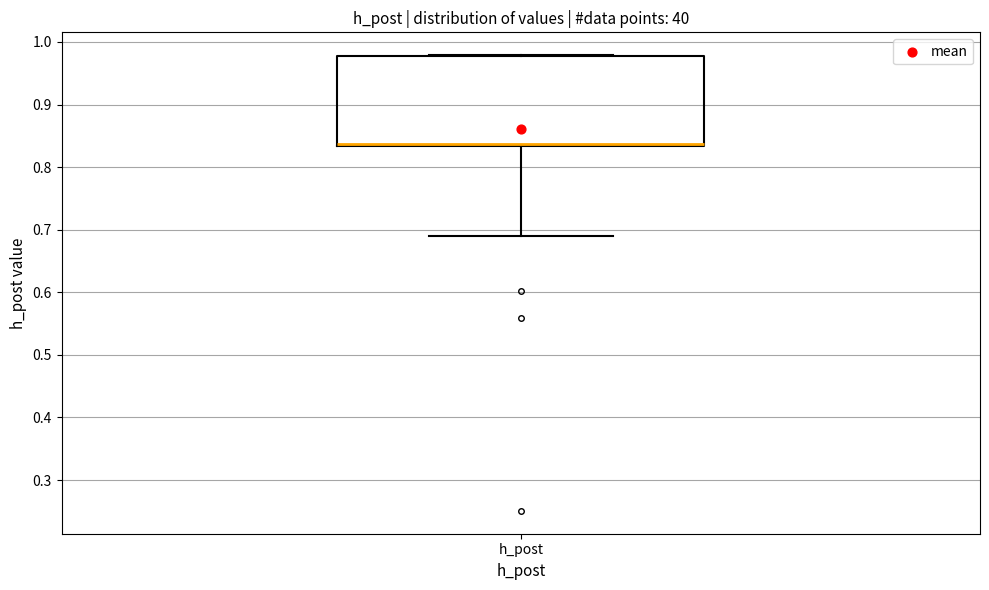

Where does the median line of the box for h_post sit on the y-axis? The values are not printed on the chart, so give them approximately, as read against the axis.

0.84